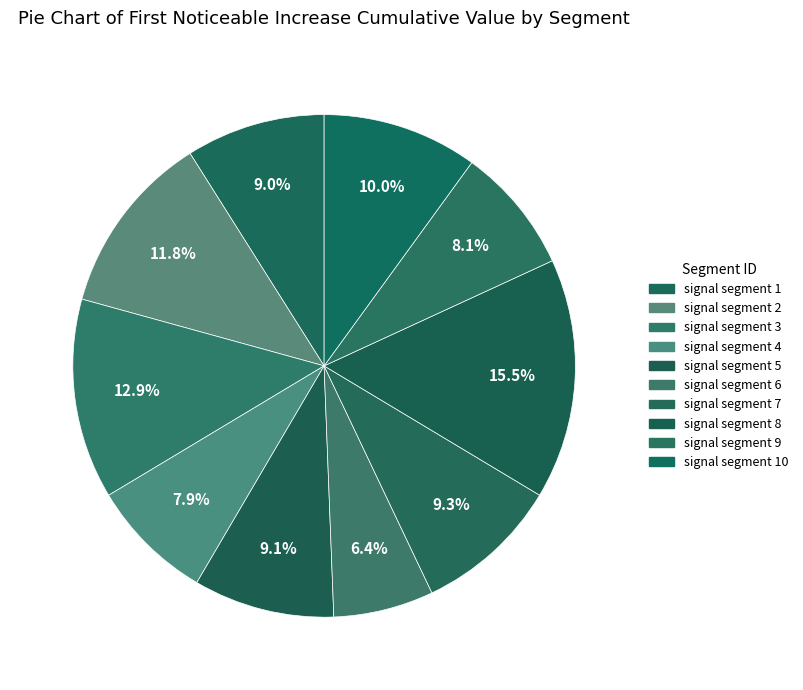

Which slice is the smallest?

signal segment 6